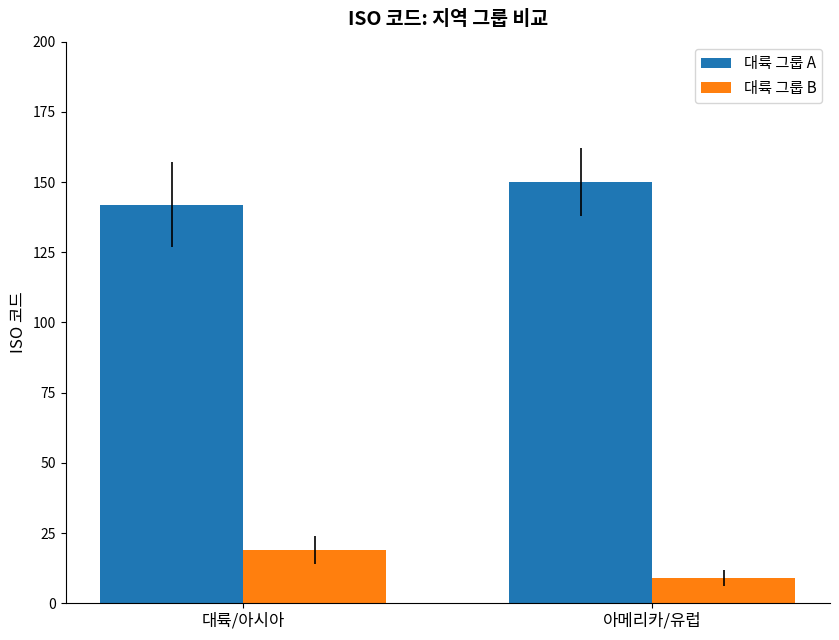

Which category has the highest value in the 대륙 그룹 B series?

대륙/아시아